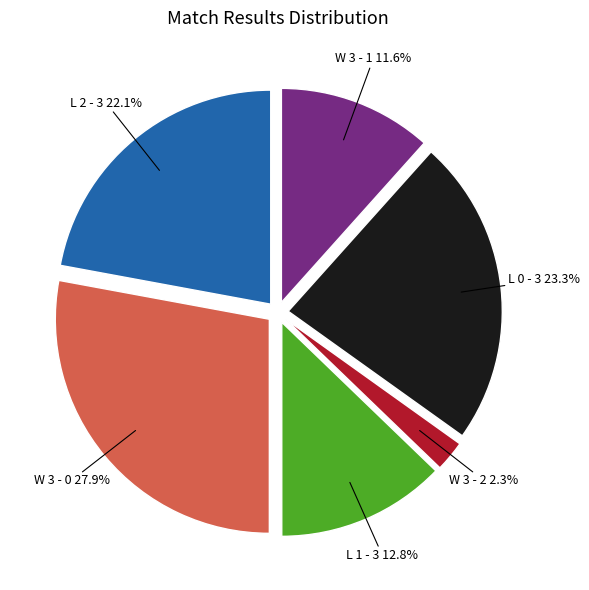

To the nearest percent, what is the combined percentage of W 3 - 1 and L 0 - 3?

35%